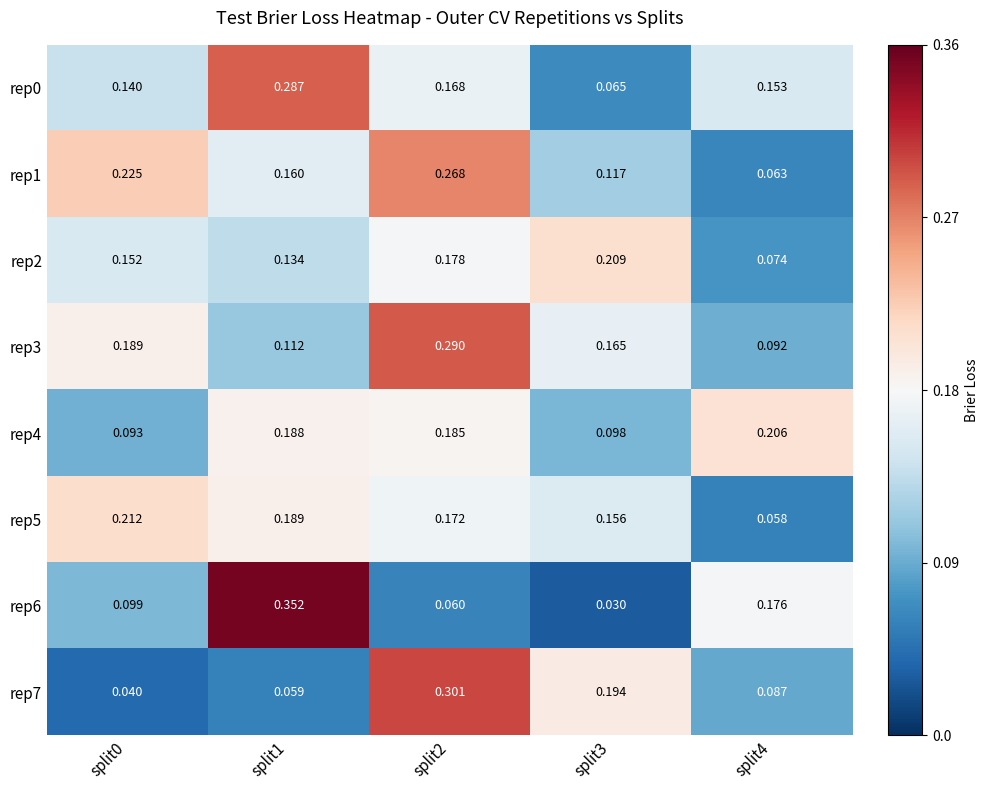

Is the value of rep3 at split2 greater than the value of rep7 at split4?

Yes